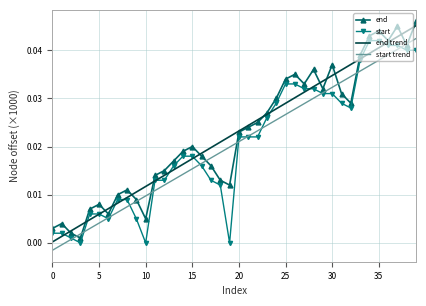

True or false: end trend and start trend intersect in this chart.

False